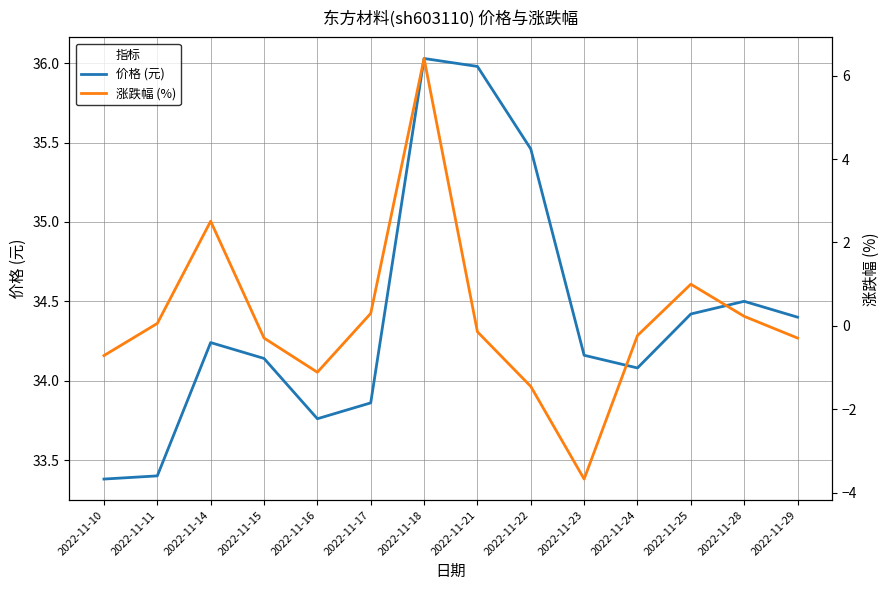

What is the difference between the second highest and minimum values in the 涨跌幅 (%) series?

6.2